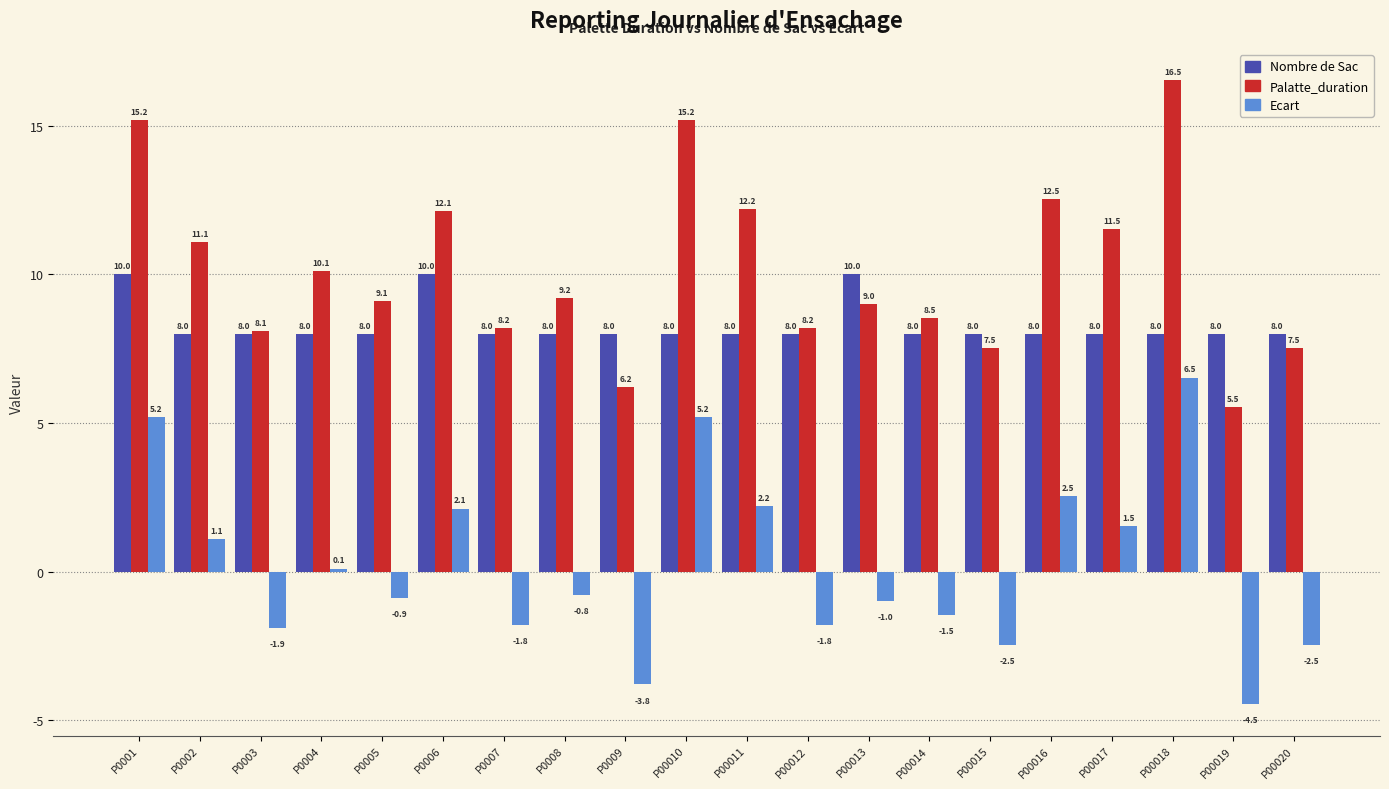

What is the minimum value shown in the chart?

-4.5